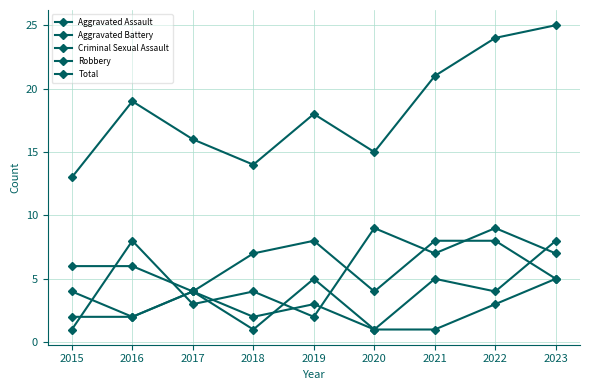

How many data points in Robbery are less than 7?

4